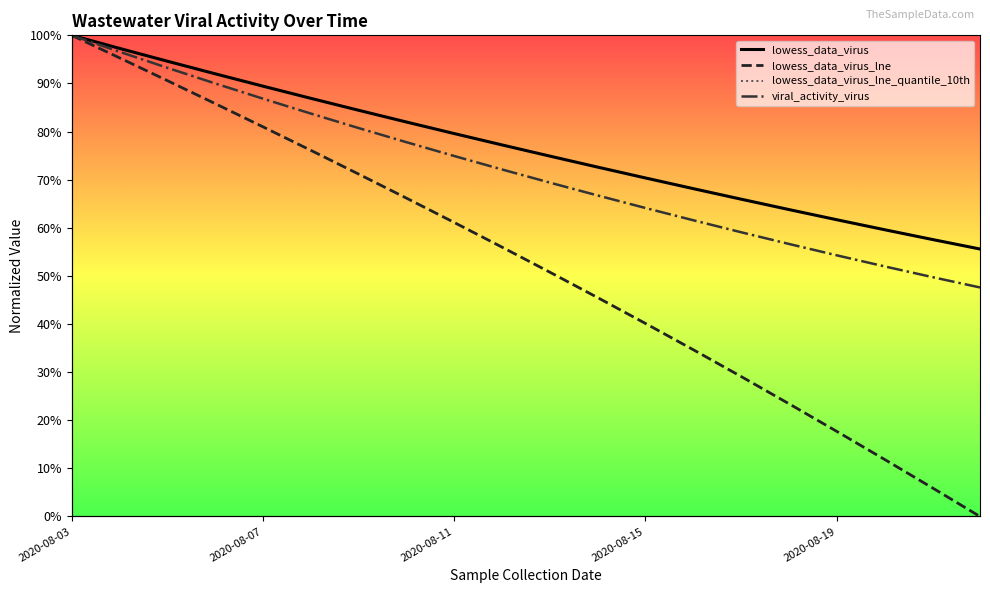

Is it true that lowess_data_virus_lne equals 0.0 at 19?

True